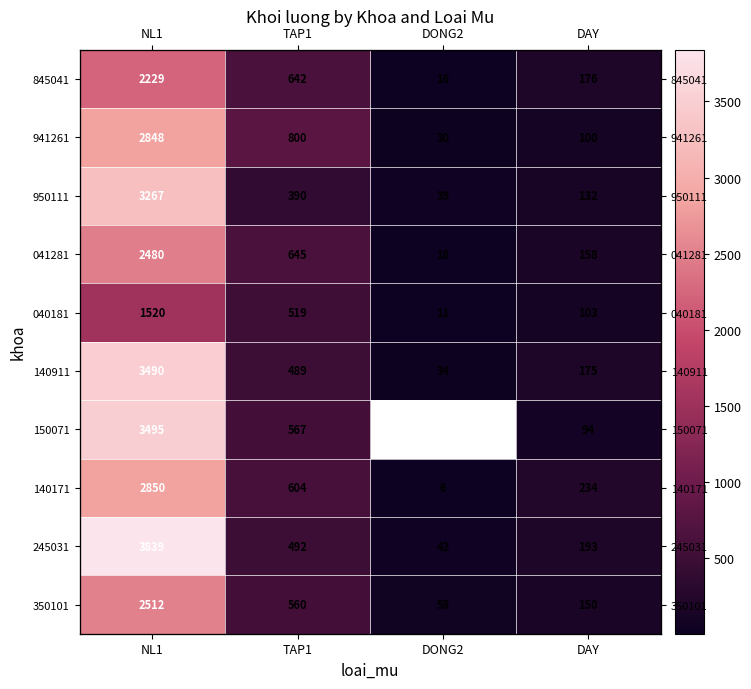

What is the spread (max minus min) of values at NL1?

2319.0